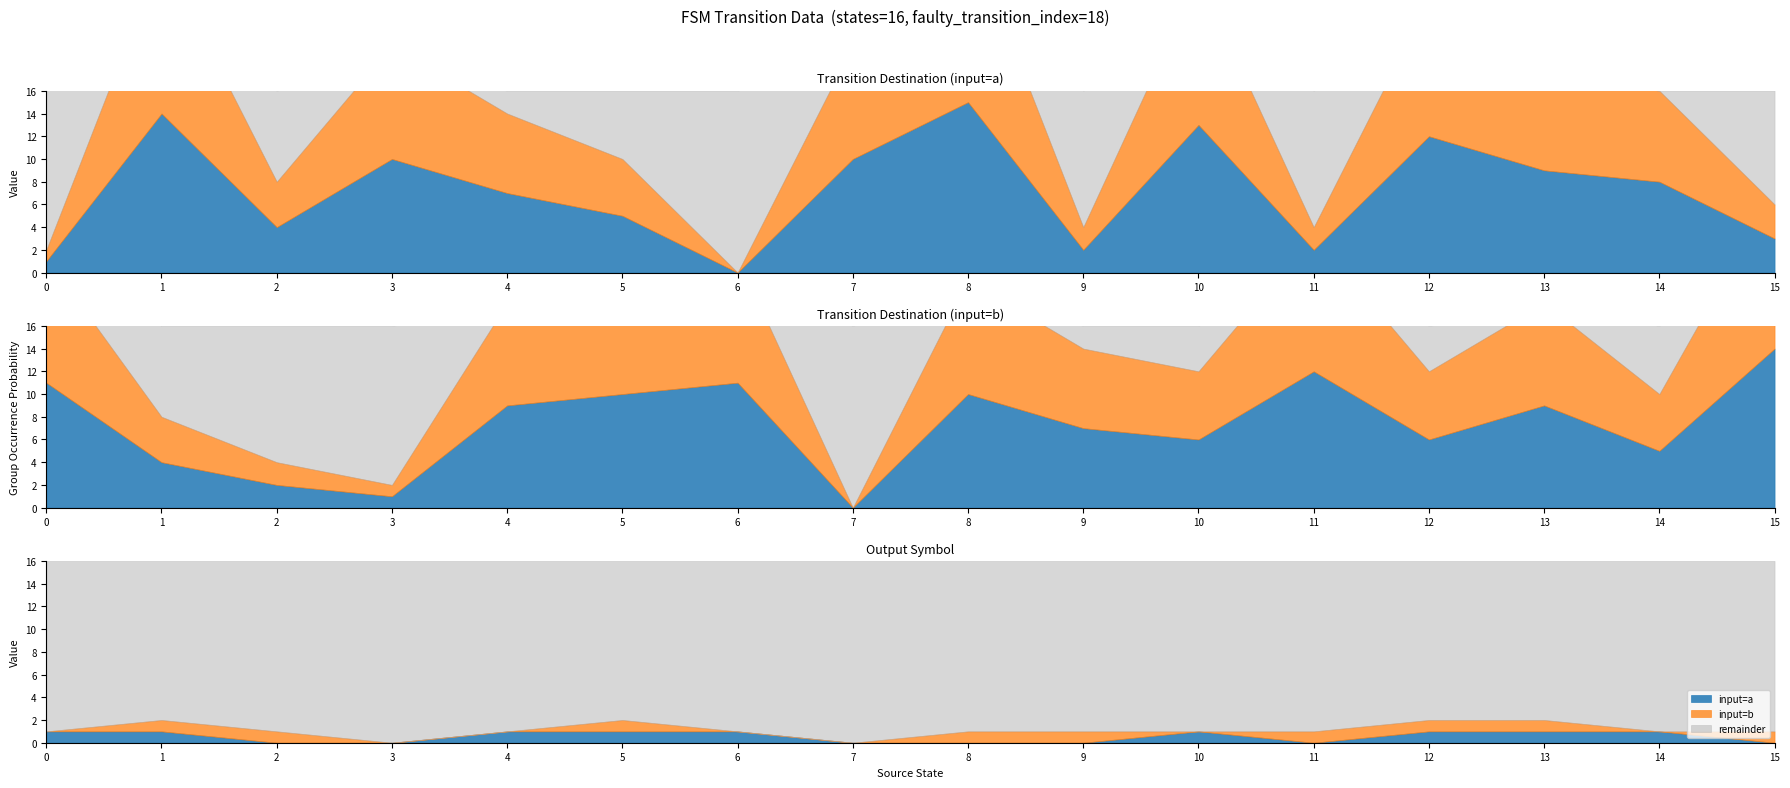

Reading left to right, transcribe all the data shown in this chart.

source_state: 0	0	1	1	2	2	3	3	4	4	5	5	6	6	7	7	8	8	9	9	10	10	11	11	12	12	13	13	14	14	15	15
destination_state: 1	11	14	4	4	2	10	1	7	9	5	10	0	11	10	0	15	10	2	7	13	6	2	12	12	6	9	9	8	5	3	14
output_symbol: 1	0	1	1	0	1	0	0	1	0	1	1	1	0	0	0	0	1	0	1	1	0	0	1	1	1	1	1	1	0	0	1